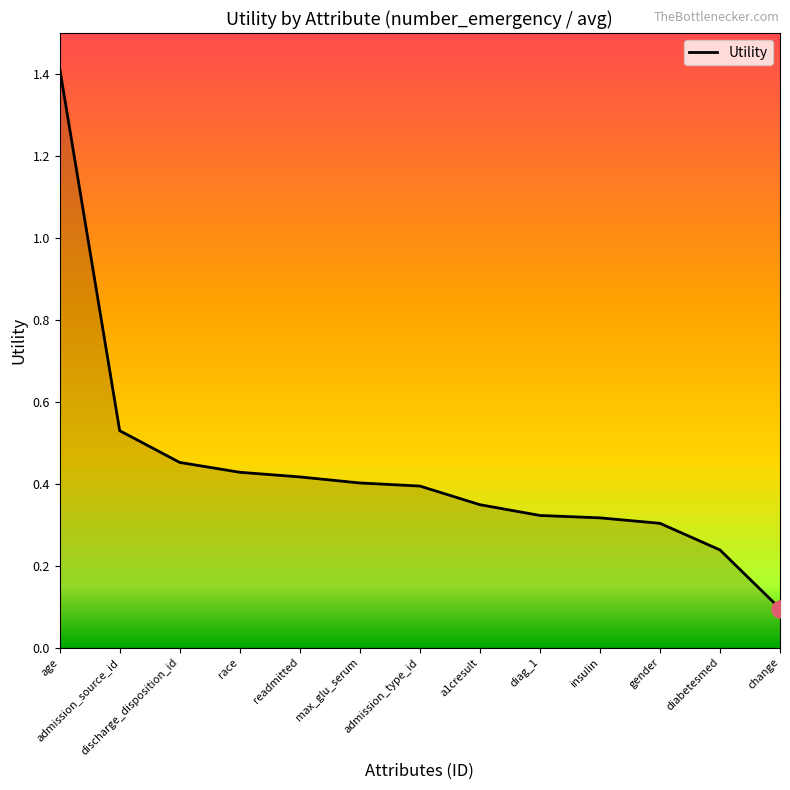

Which has a higher value, admission_type_id or discharge_disposition_id?

discharge_disposition_id